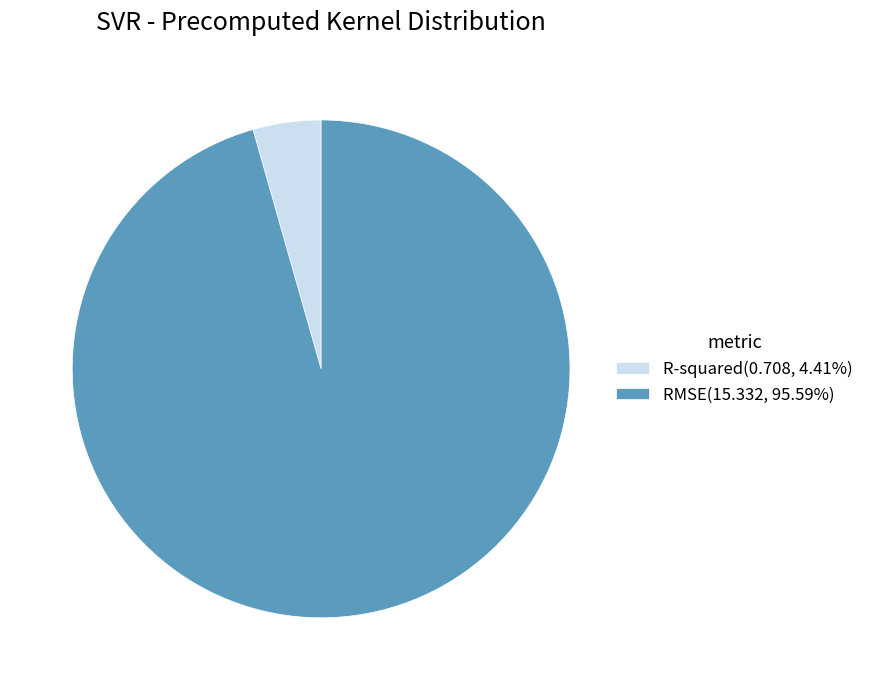

The RMSE slice represents 84% of the pie. True or false?

False